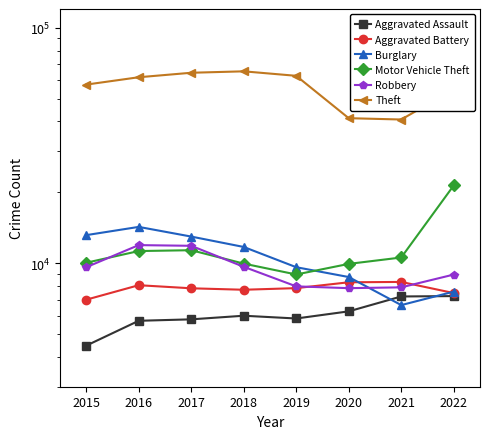

Is it true that Aggravated Battery equals 4781 at 2015?

False